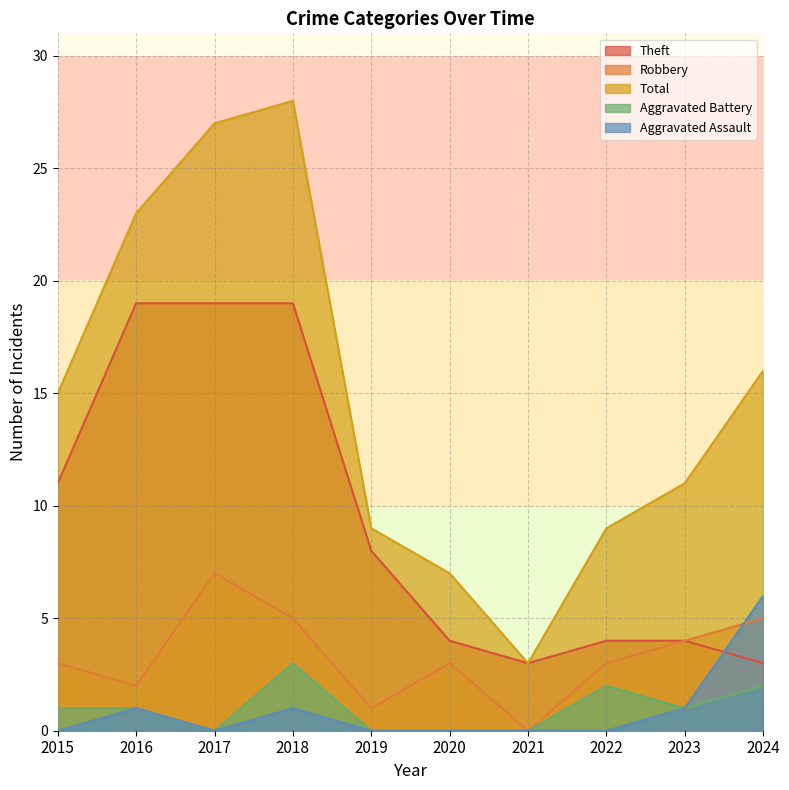

What is the approximate value of Theft at 2015, to the nearest 10?

10